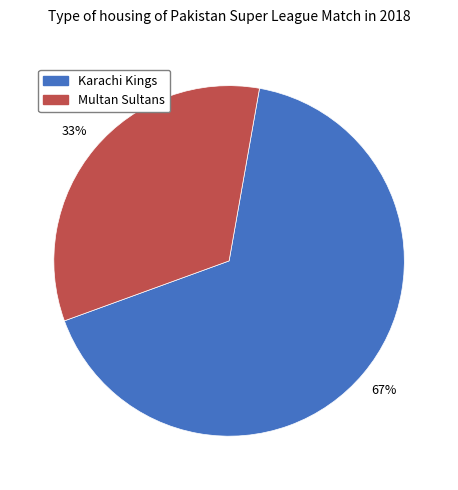

Does Karachi Kings represent more than half of the total?

Yes